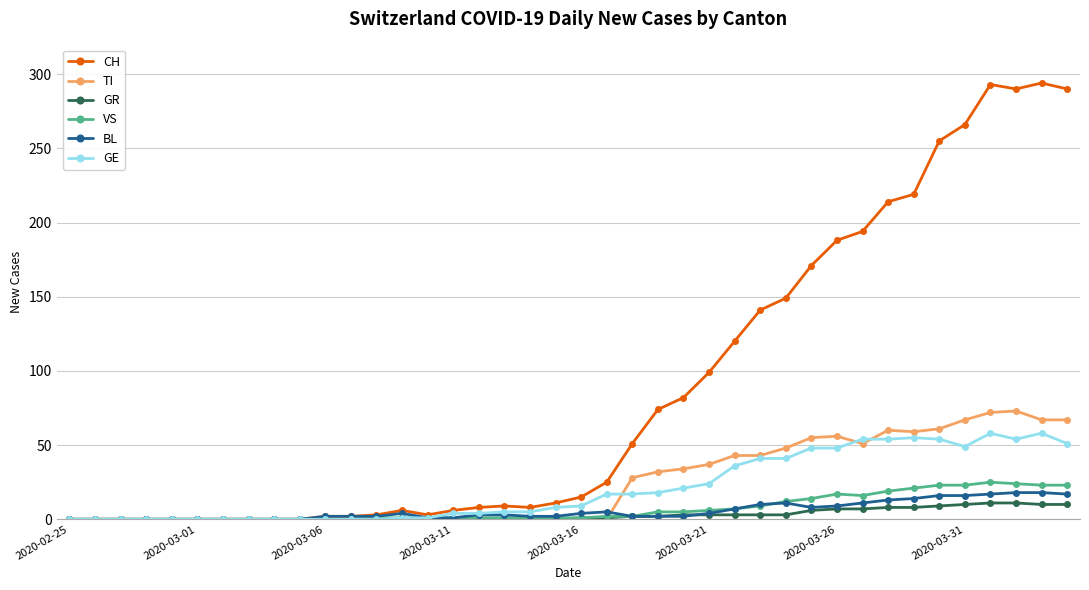

True or false: CH has more than 0 points higher than both neighbors.

True